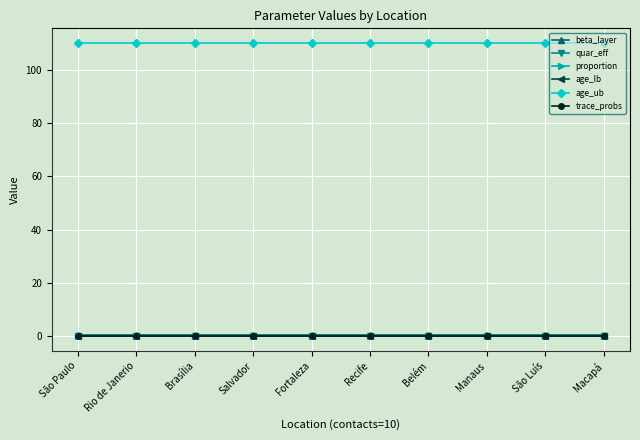

Is this an area chart (filled region under the line)?

No